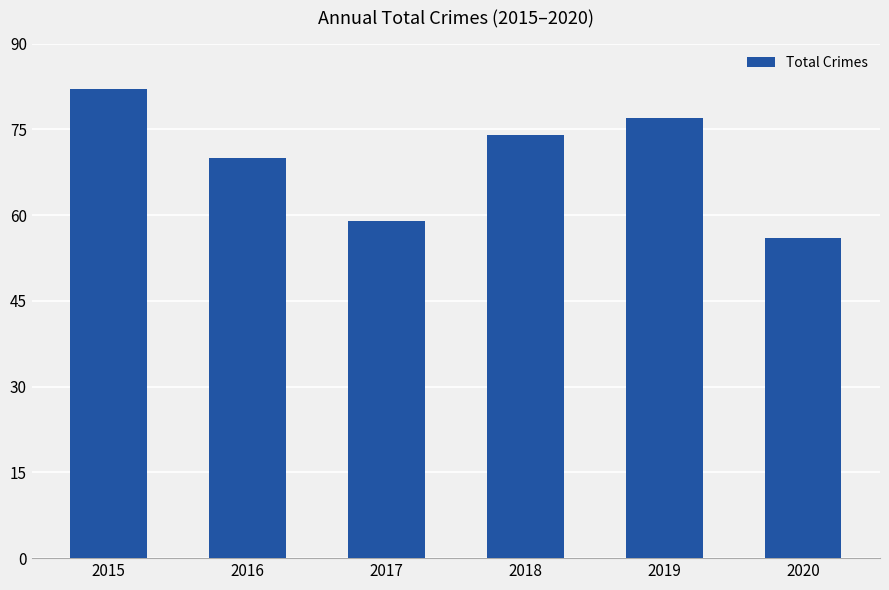

Does the chart contain any negative values?

No